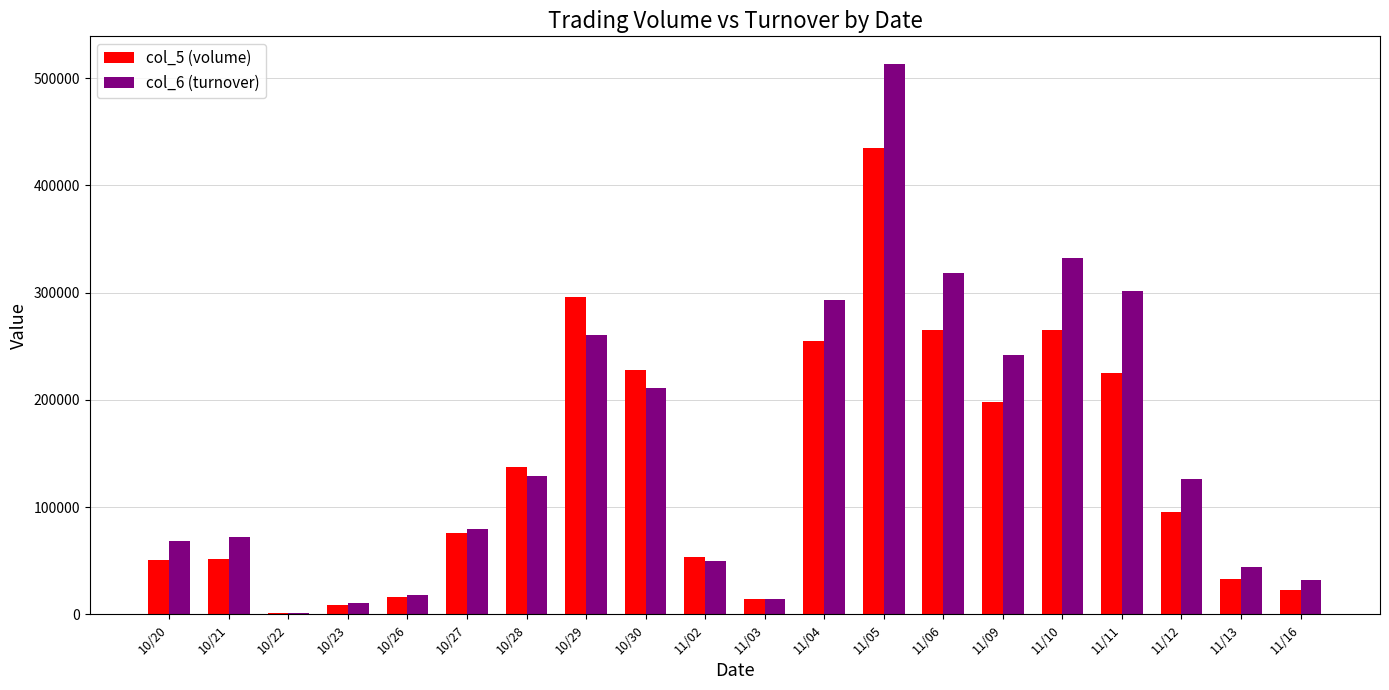

What is the greatest value displayed?

513420